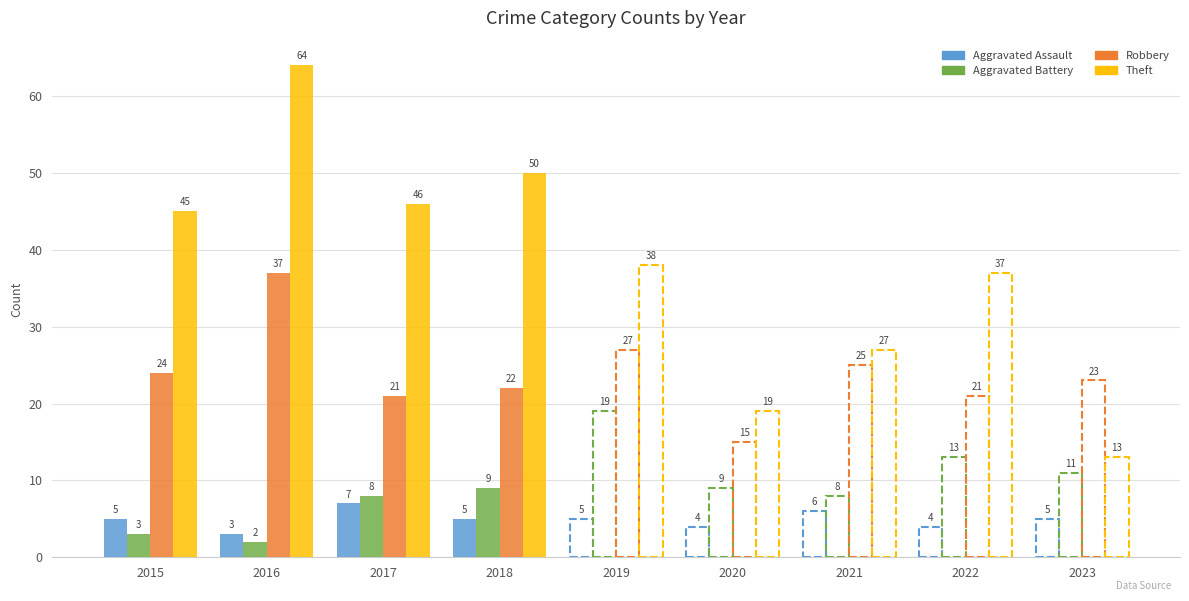

Reading left to right, what are all the values shown in this chart?

Aggravated Assault: 2015=5	2016=3	2017=7	2018=5
Aggravated Battery: 2015=3	2016=2	2017=8	2018=9
Robbery: 2015=24	2016=37	2017=21	2018=22
Theft: 2015=45	2016=64	2017=46	2018=50